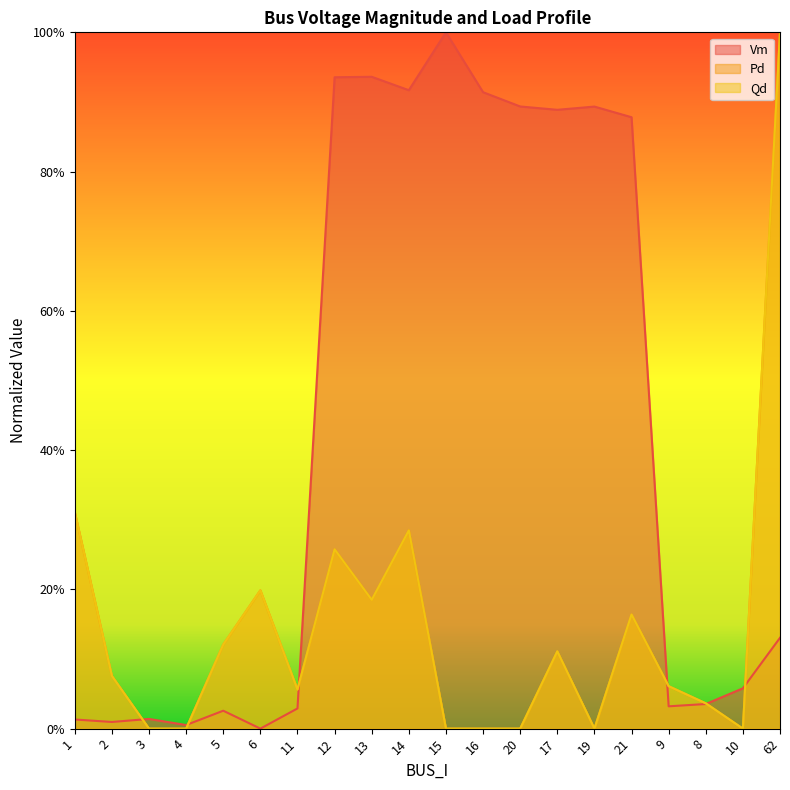

Which has a higher value, 12 or 5?

12